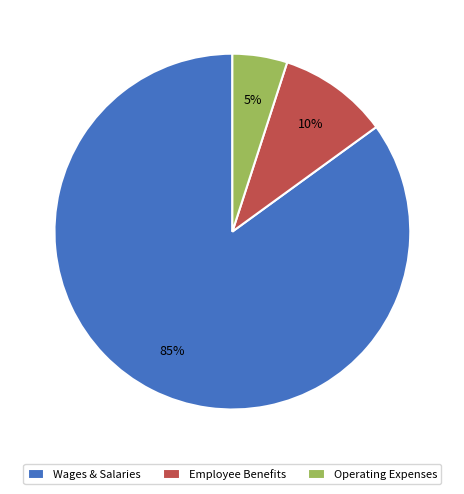

Which category has the smallest portion of the pie?

Operating Expenses